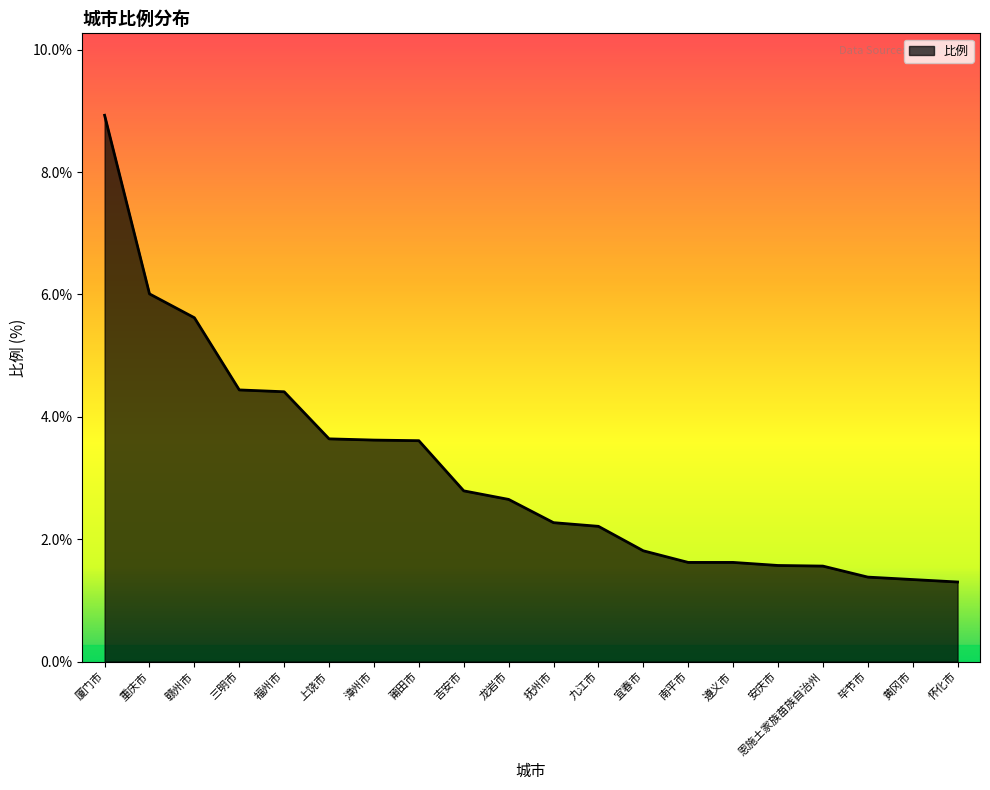

True or false: the data shows 1.6 at 安庆市.

True